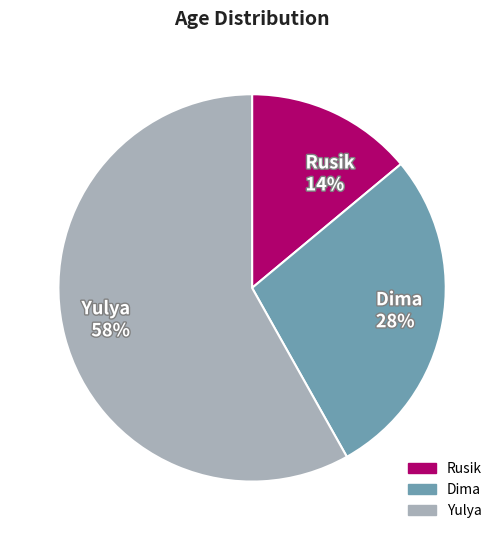

Which slice is the largest?

Yulya